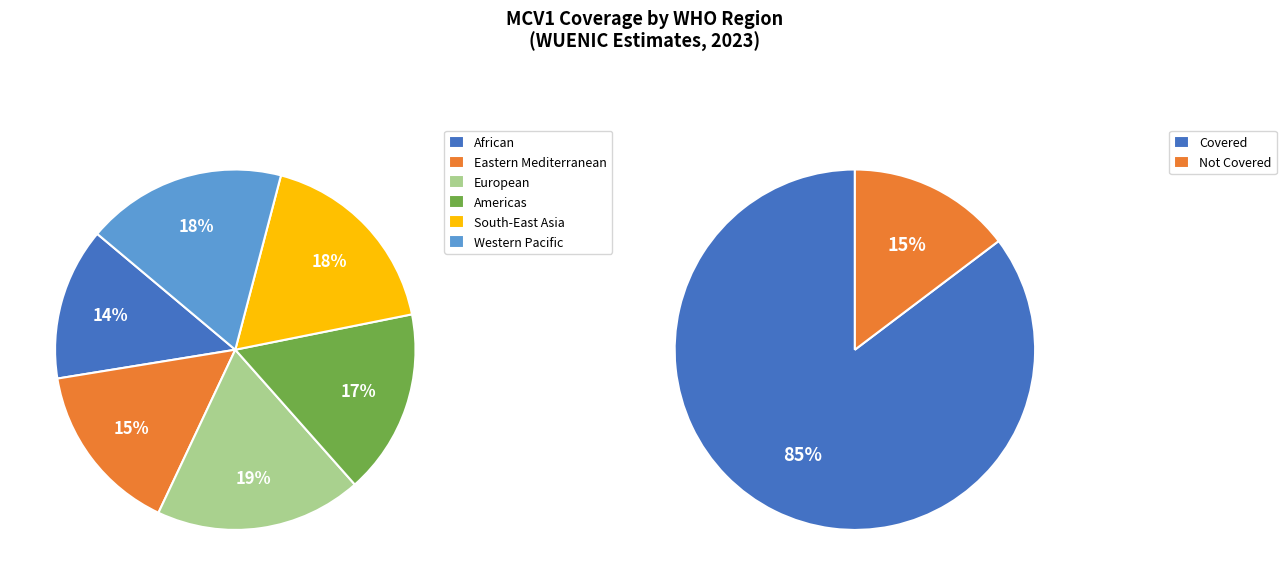

Does any single category account for the majority?

No